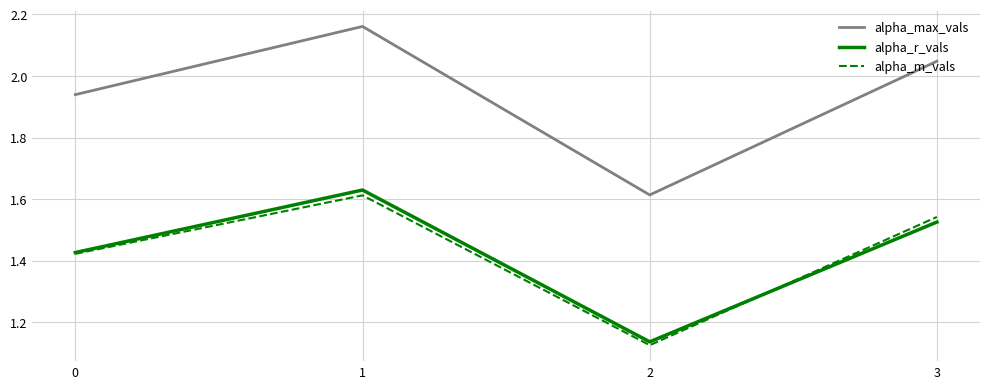

True or false: alpha_max_vals has a value of 2.9 at 1.

False